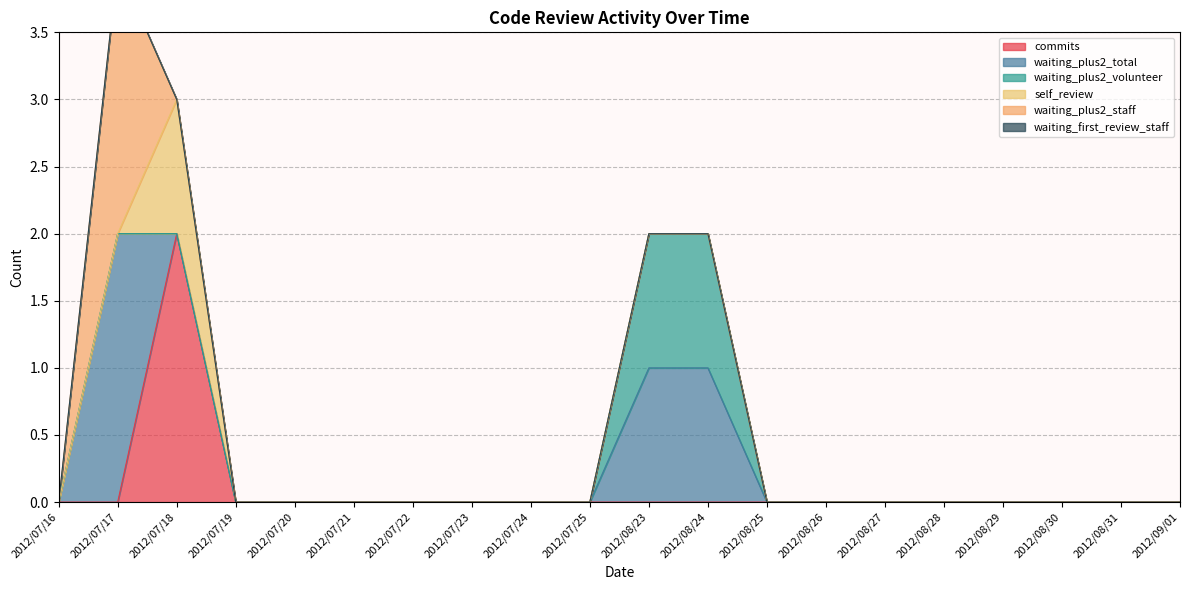

What is the label of the 9th point from the right?

2012/08/24